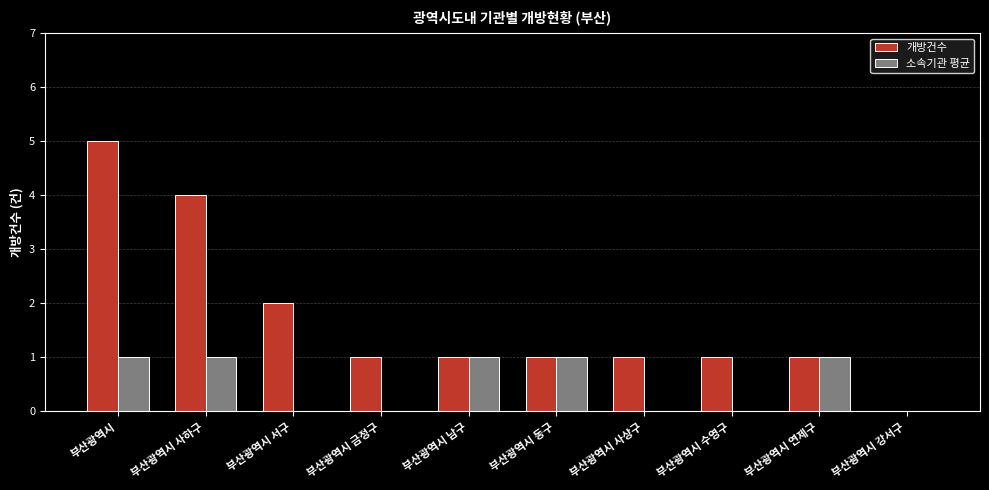

Reading right to left, transcribe all the data shown in this chart.

개방건수: 0	1	1	1	1	1	1	2	4	5
소속기관 평균: 0	1	0	0	1	1	0	0	1	1